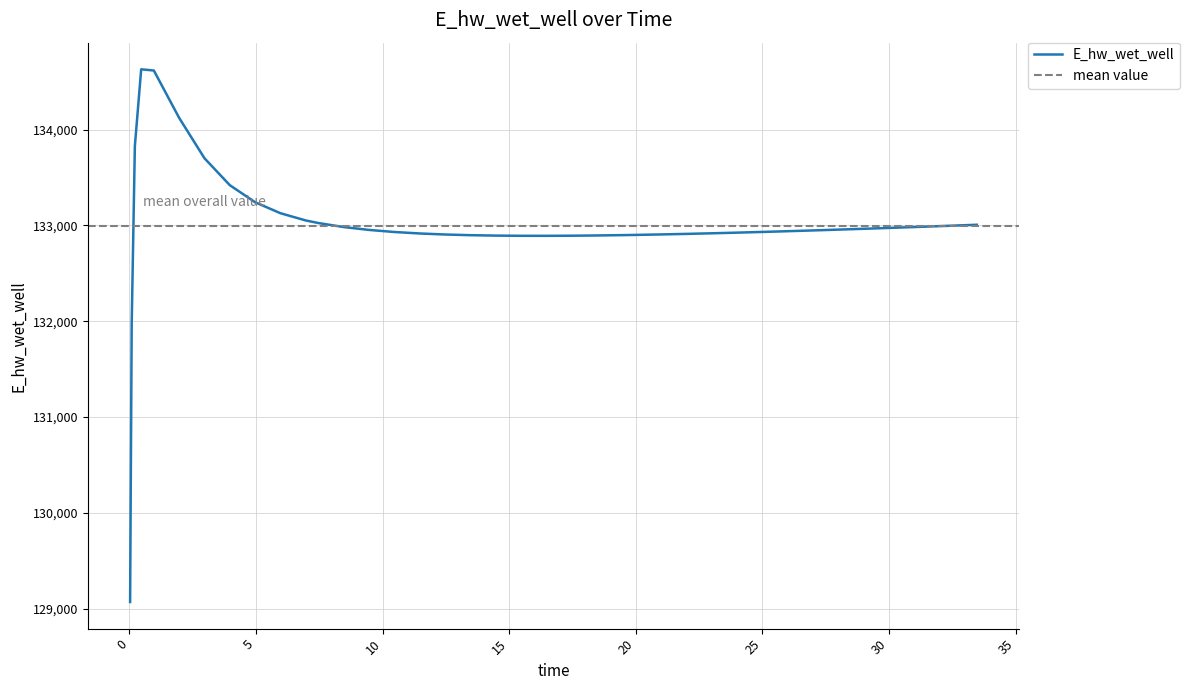

What value does the data have at 23.96875?

132923.7